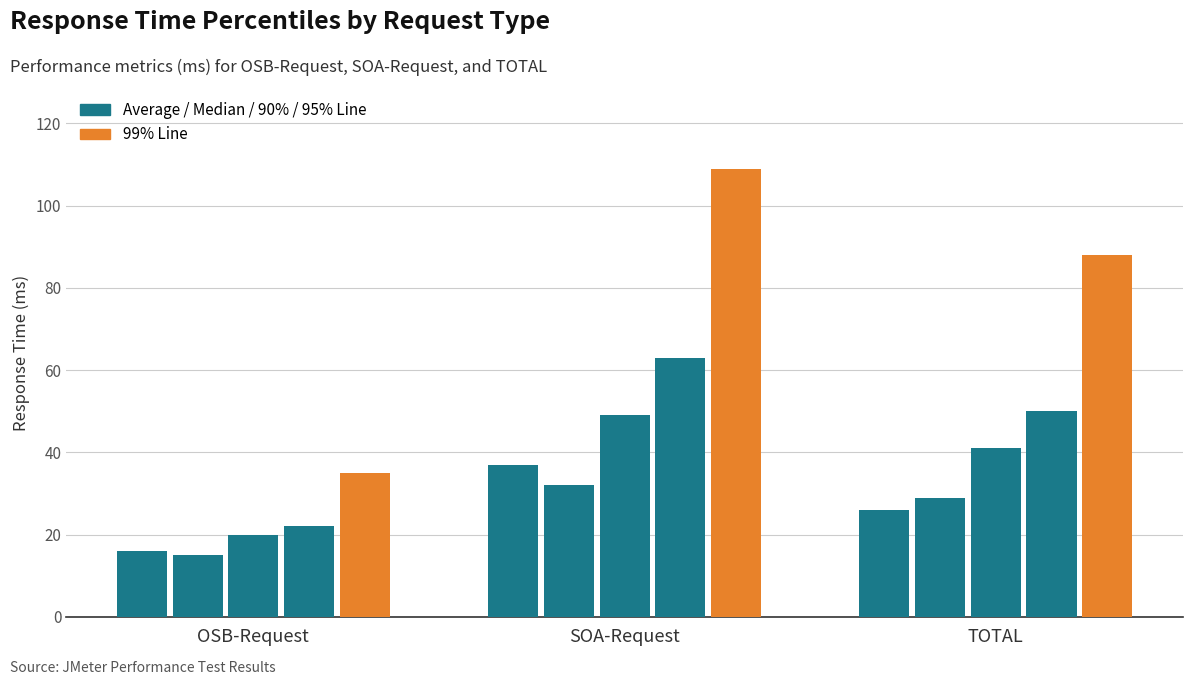

True or false: 95% Line has a value of 13 at OSB-Request.

False